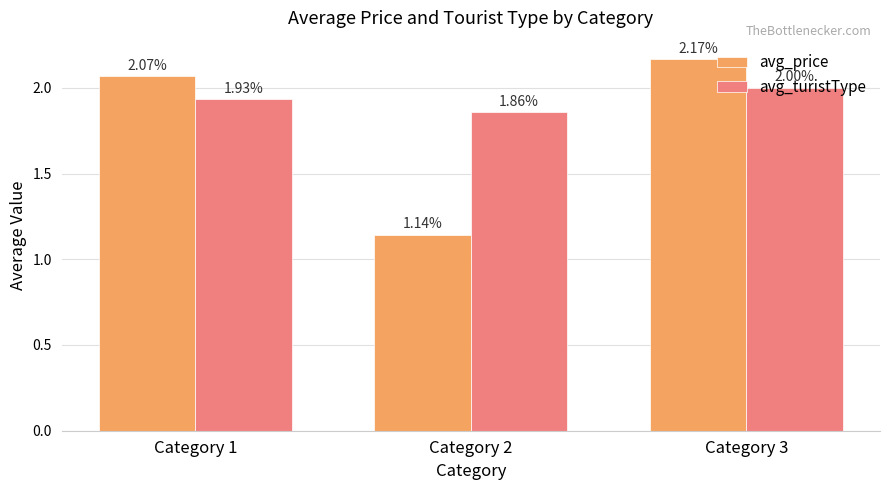

Is the value of avg_turistType at Category 1 greater than the value of avg_price at Category 2?

Yes